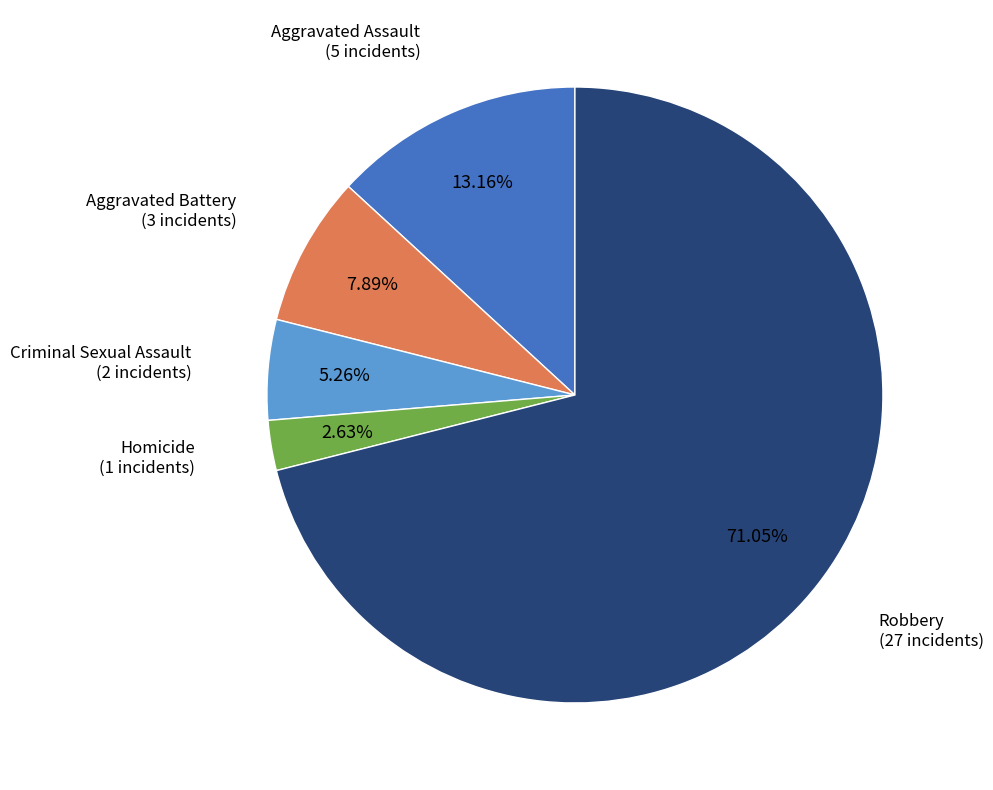

Which slice is the largest?

Robbery